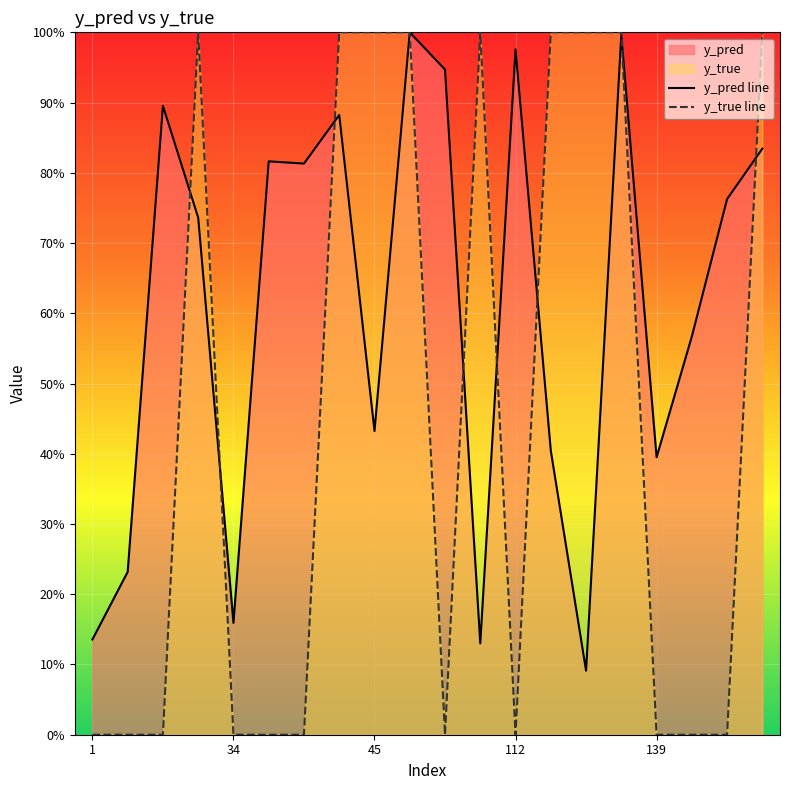

List the series in order of their peak value, lowest first.

y_pred line, y_true line